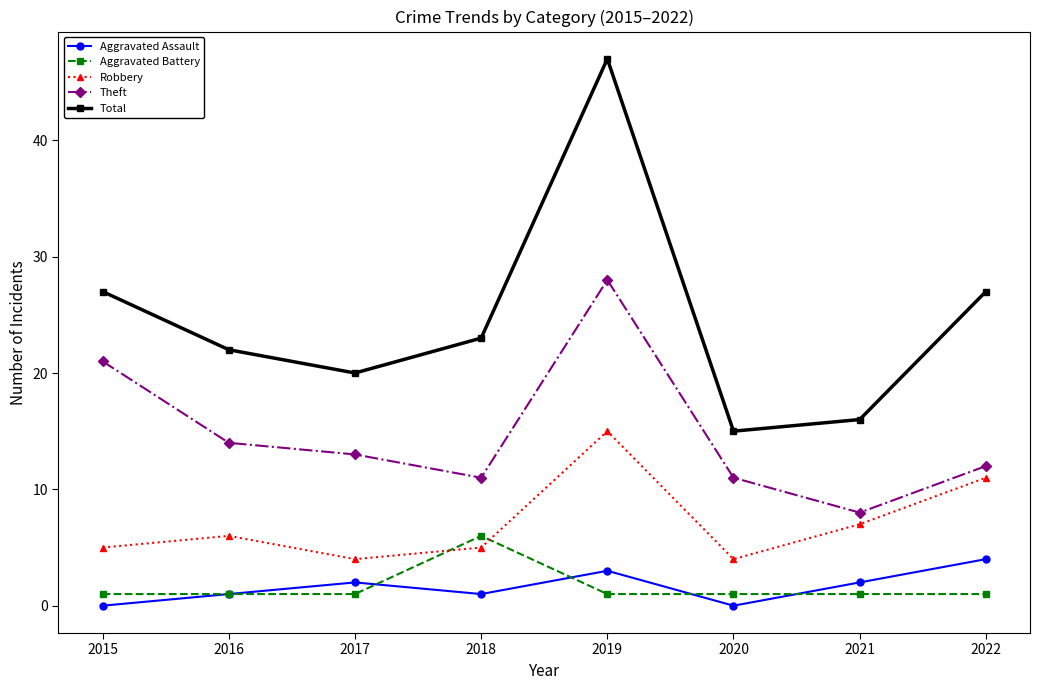

Where is the first local minimum for Aggravated Assault?

2018